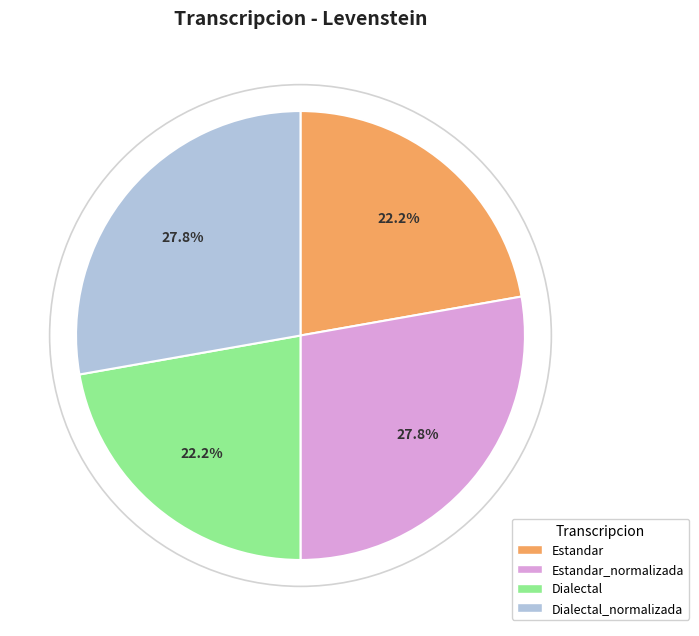

Approximately how many times larger is the value at Estandar_normalizada compared to Dialectal_normalizada?

1.0